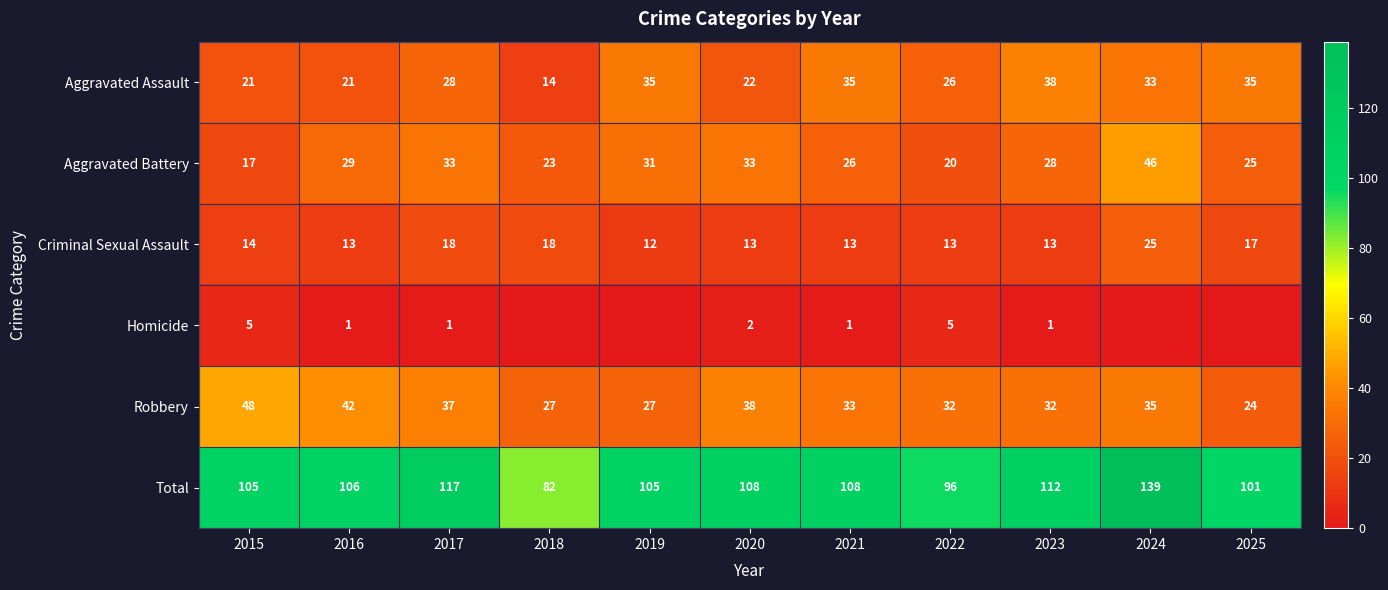

At 2015, list the series in order from smallest to largest.

Homicide, Criminal Sexual Assault, Aggravated Battery, Aggravated Assault, Robbery, Total